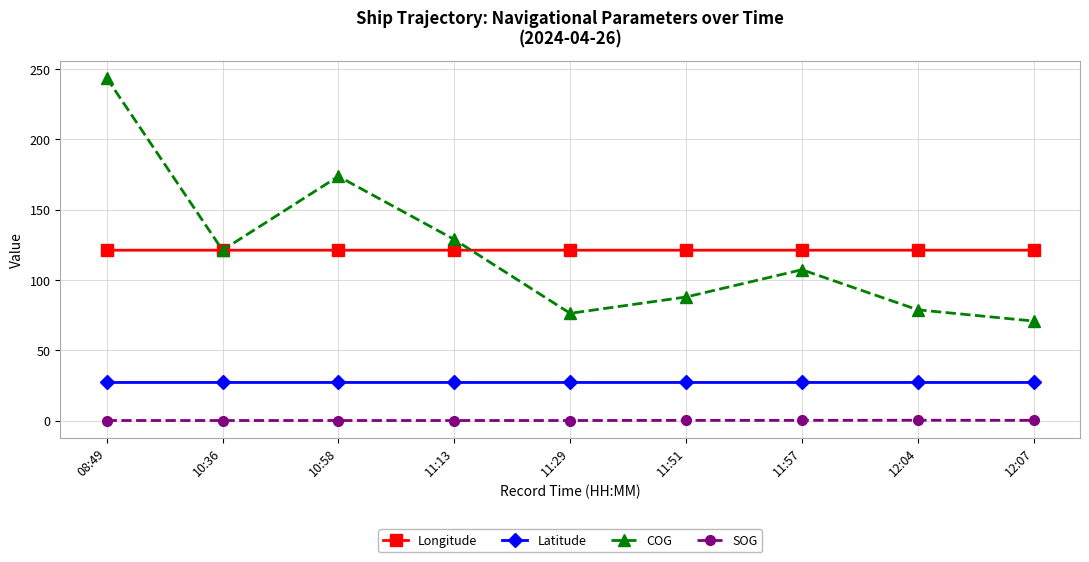

How many lines are shown in the chart?

4